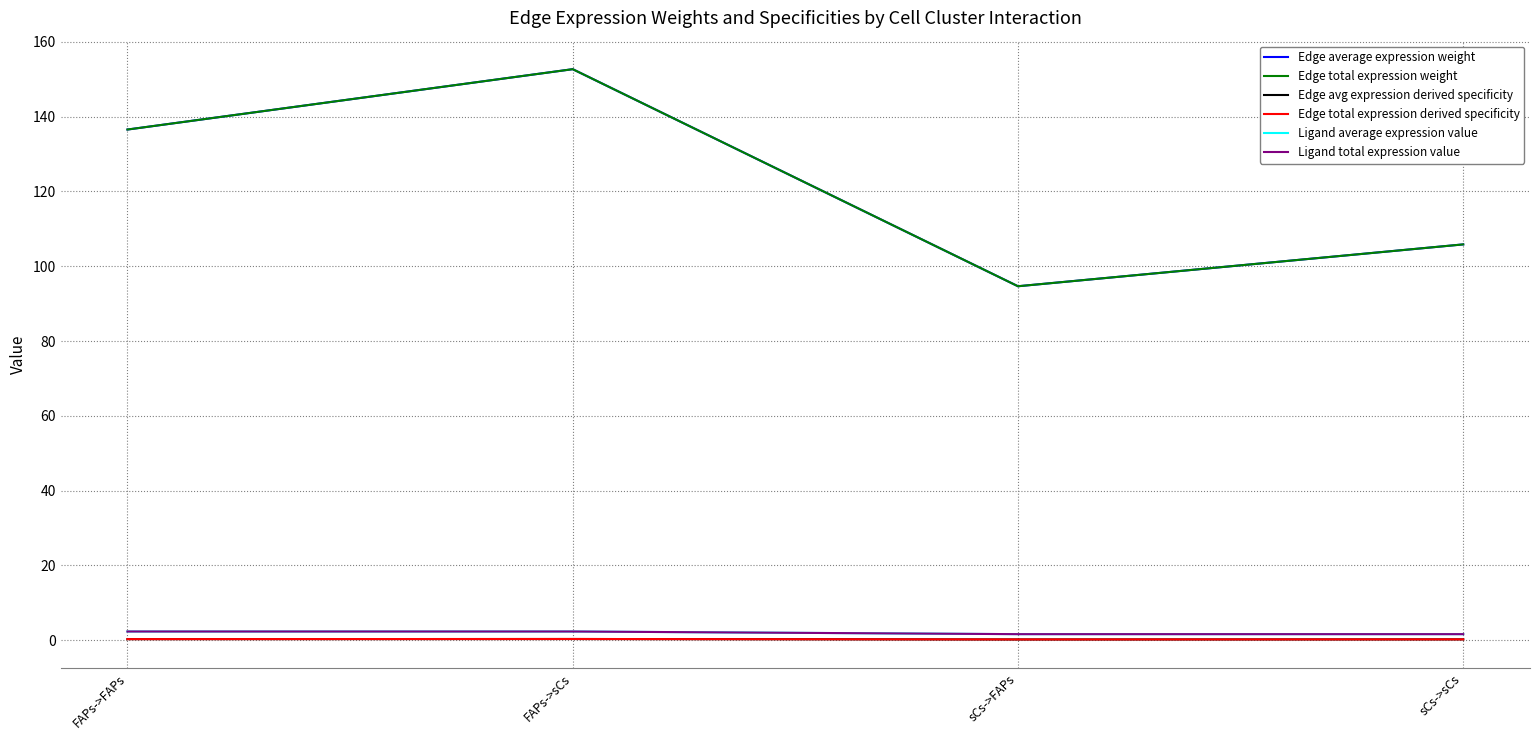

At which label is Edge avg expression derived specificity closest to 0?

sCs->FAPs